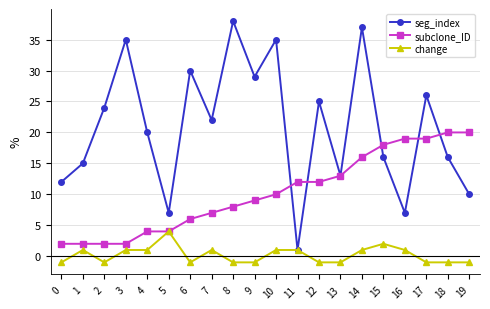

What is the smallest value displayed?

-1